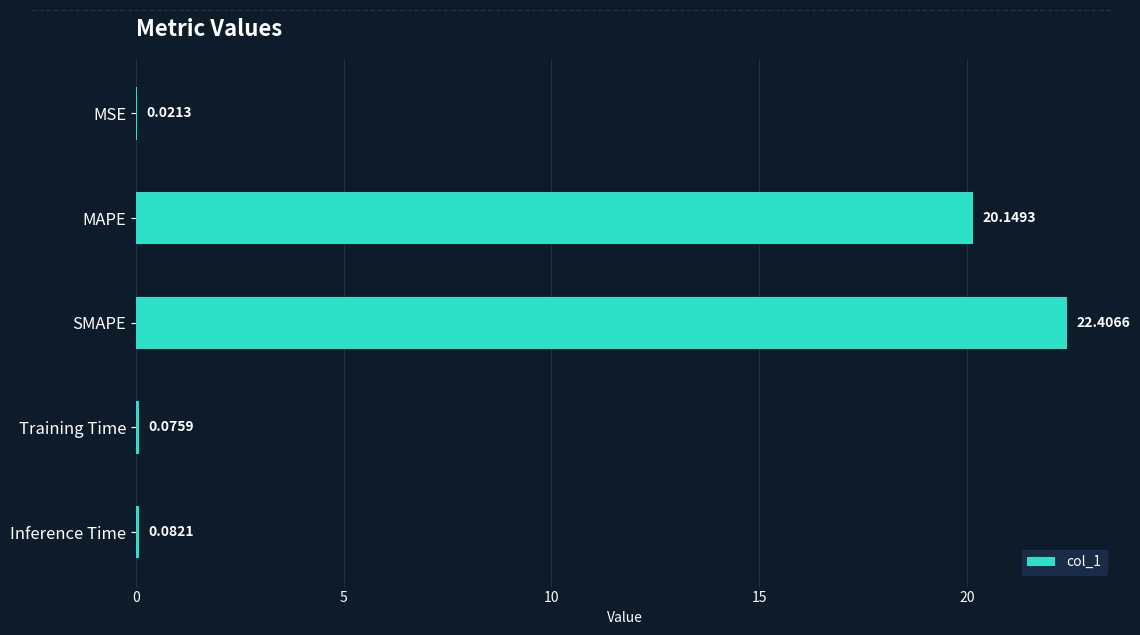

What is the change in value from MAPE to Inference Time?

-20.1